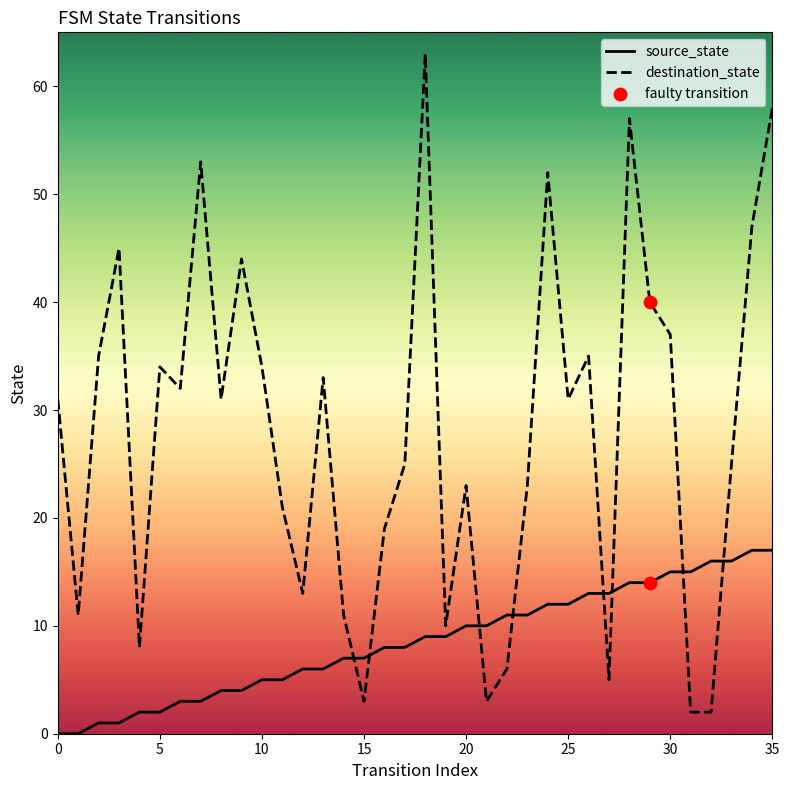

At which category is the sum across all series the highest?

35